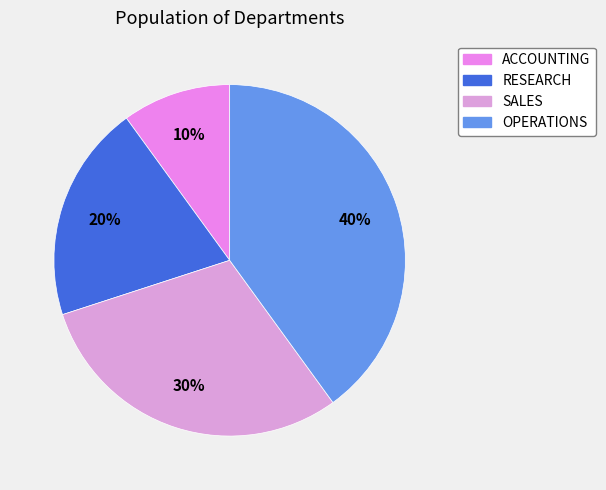

Which category has the biggest portion of the pie?

OPERATIONS